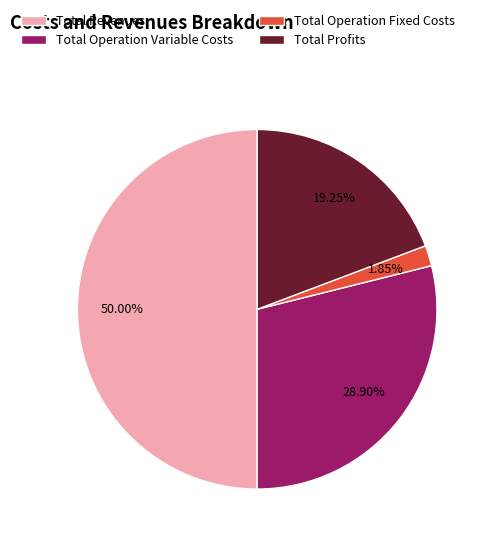

What percentage is NOT represented by Total Revenues?

50.0%